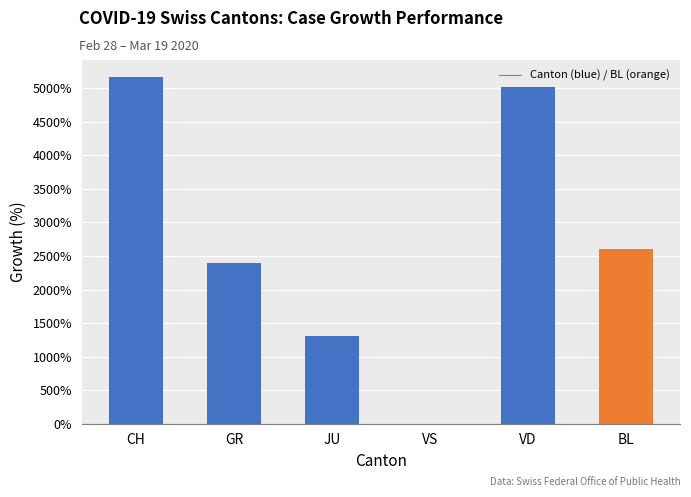

Reading left to right, transcribe all the data shown in this chart.

CH=5162.5	GR=2400.0	JU=1300.0	VS=0.0	VD=5025.0	BL=2600.0